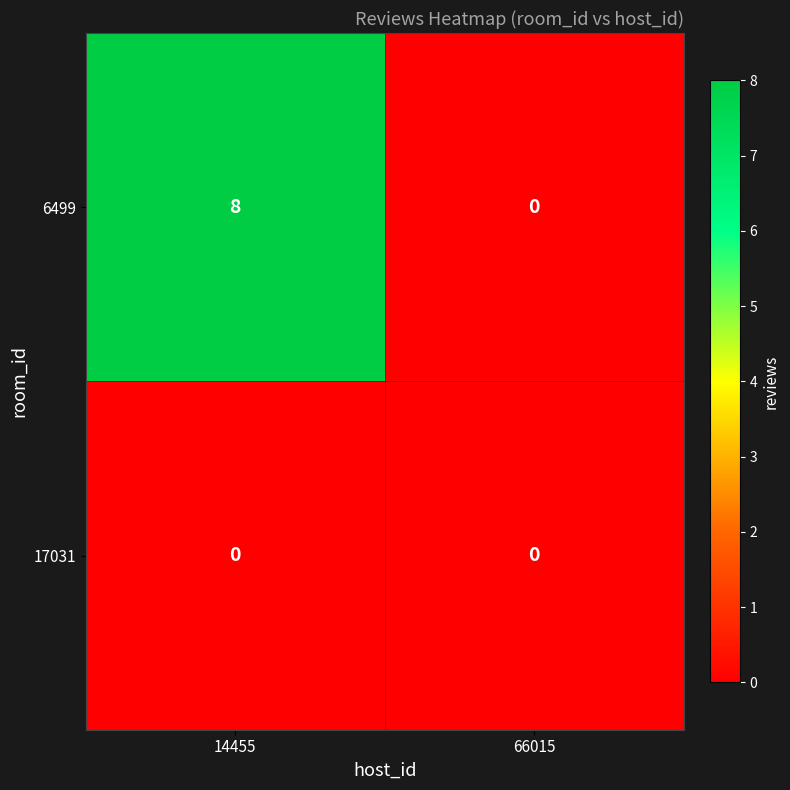

List the series in order of their overall mean, lowest first.

17031, 6499